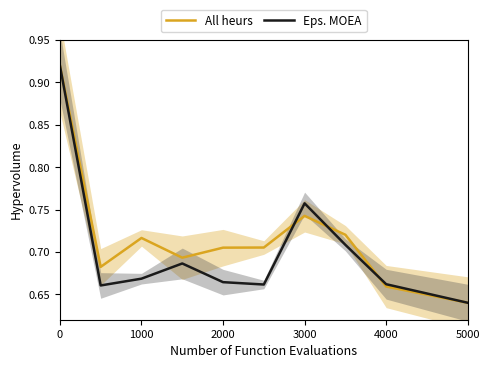

True or false: Eps. MOEA has a value of 1.0 at 2000.

False